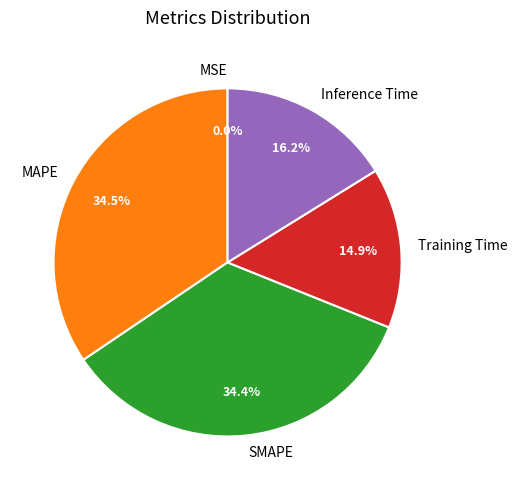

Does any single category account for the majority?

No